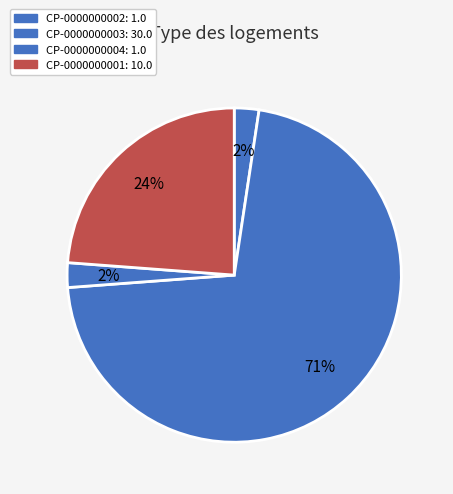

Rank the categories by value from lowest to highest.

CP-0000000002, CP-0000000004, CP-0000000001, CP-0000000003